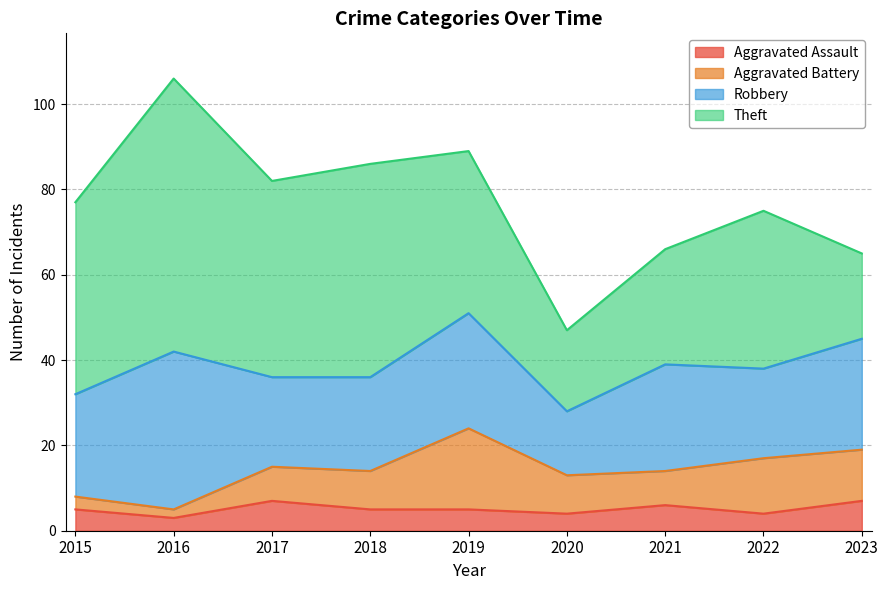

What is the minimum value shown in the chart?

2